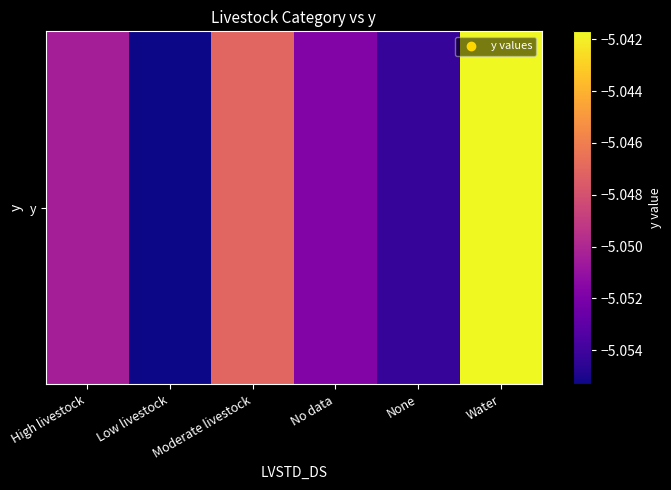

The chart shows a value of -8.9 at Water. True or false?

False